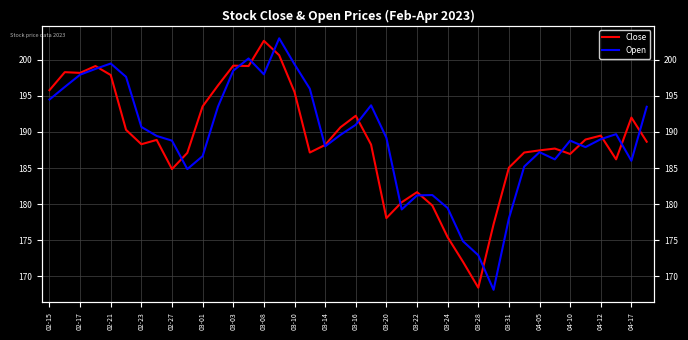

Which series has the widest spread of values?

Open